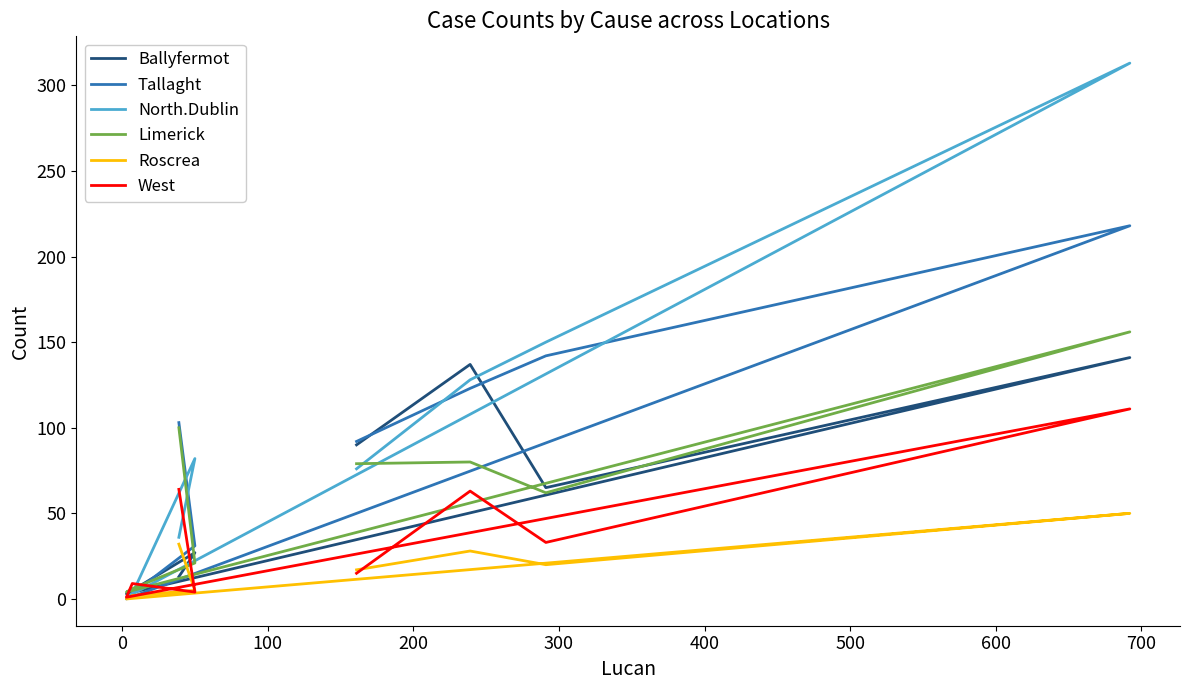

What are all the series names shown in the legend?

Ballyfermot, Tallaght, North.Dublin, Limerick, Roscrea, West